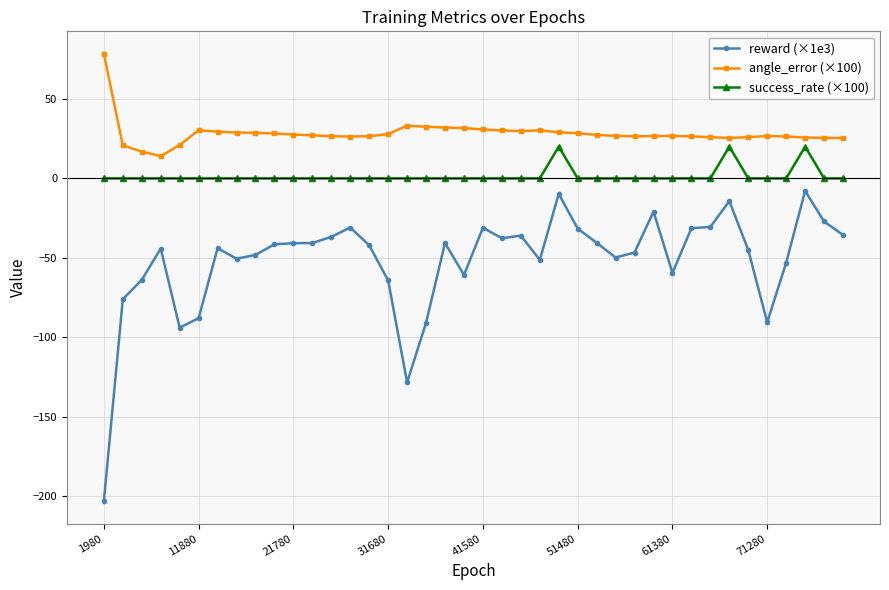

Does the chart display data point markers on the line(s)?

Yes